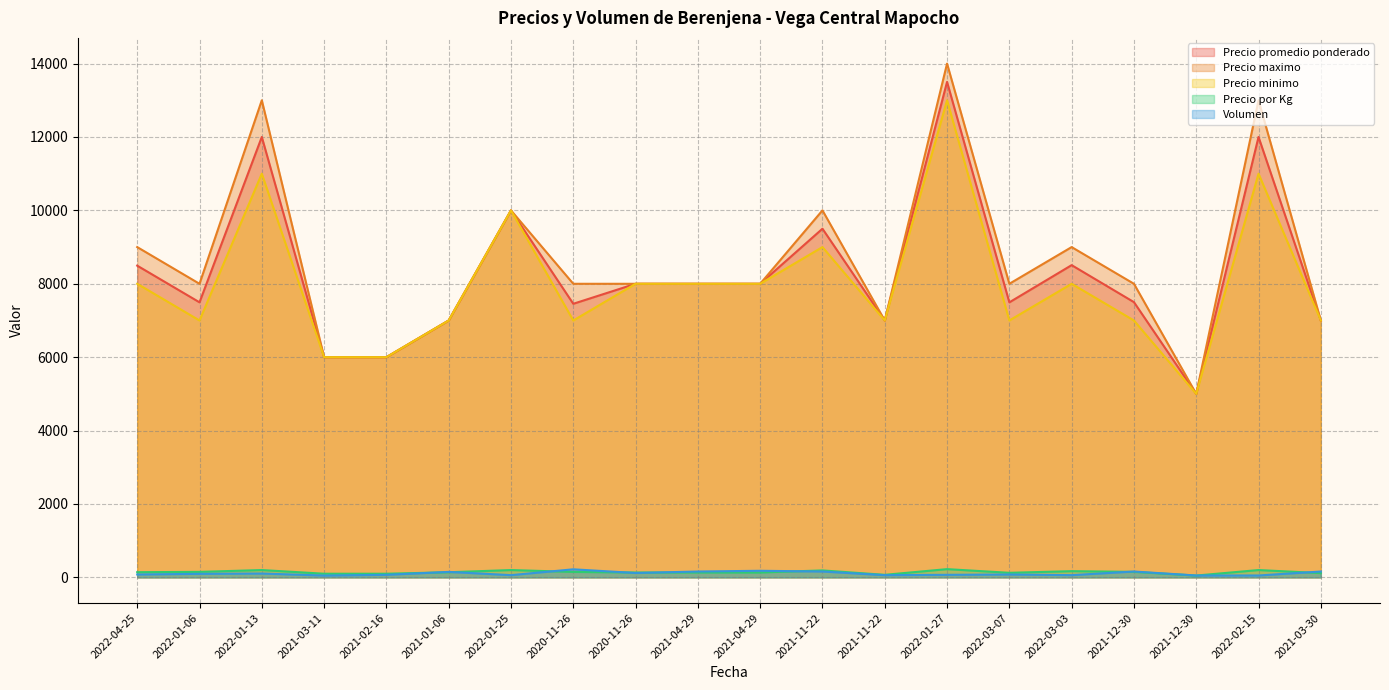

Reading right to left, what are all the values shown in this chart?

Precio promedio ponderado: 7000	12000	5000	7500	8508	7494	13500	7000	9500	8000	8000	8000	7455	10000	7000	6000	6000	12000	7495	8494
Precio maximo: 7000	13000	5000	8000	9000	8000	14000	7000	10000	8000	8000	8000	8000	10000	7000	6000	6000	13000	8000	9000
Precio minimo: 7000	11000	5000	7000	8000	7000	13000	7000	9000	8000	8000	8000	7000	10000	7000	6000	6000	11000	7000	8000
Precio por Kg: 117	200	50	150	170	125	225	70	190	133	133	133	149	200	140	100	100	200	150	142
Volumen: 160	52	52	160	61	79	70	61	160	180	160	120	220	61	150	70	50	106	97	79